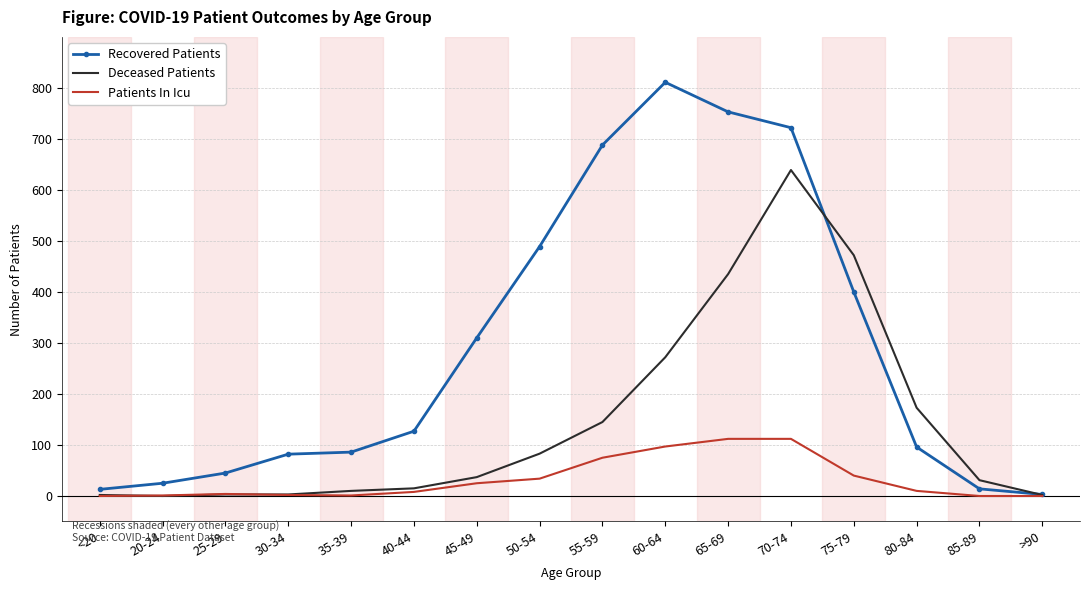

Which series has the largest range (max minus min)?

Recovered Patients